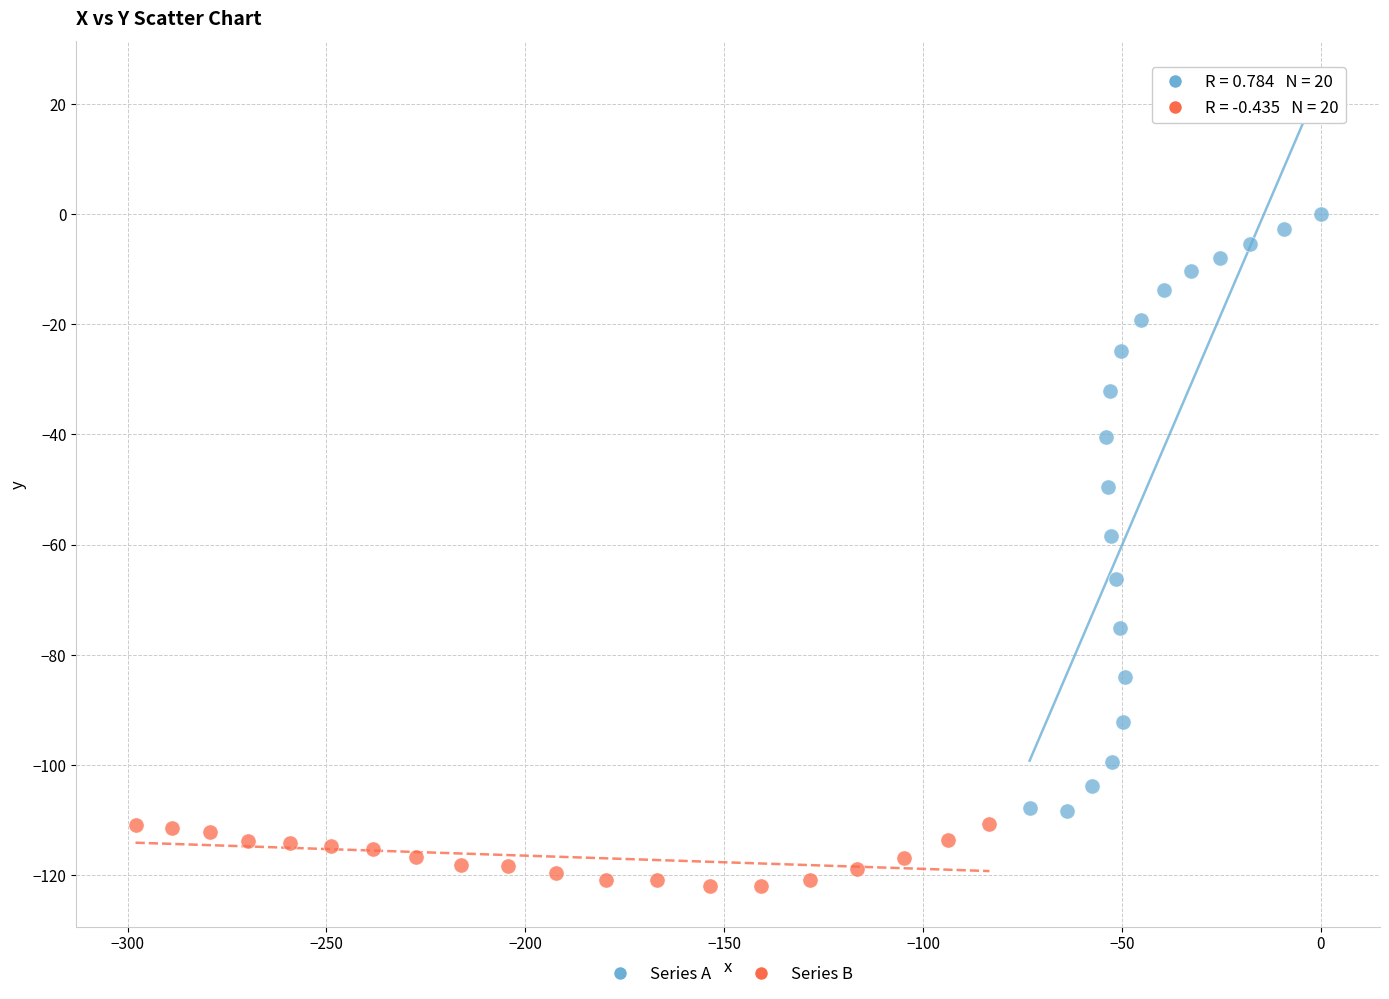

Which series has the widest spread of Y values?

Series A